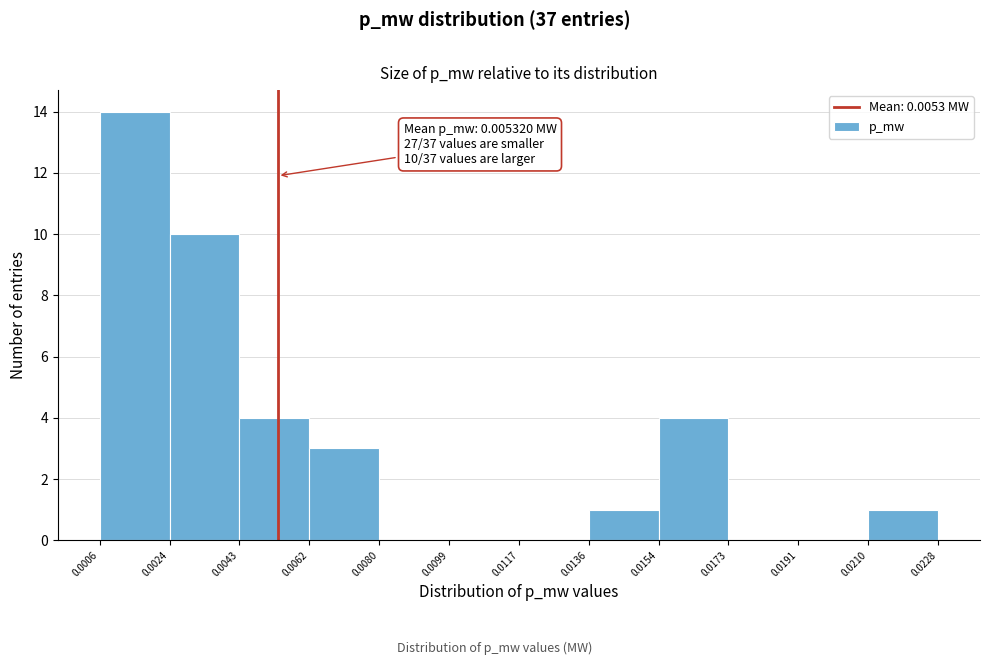

Which range on the x-axis has the tallest bar?

0.0006 to 0.0024